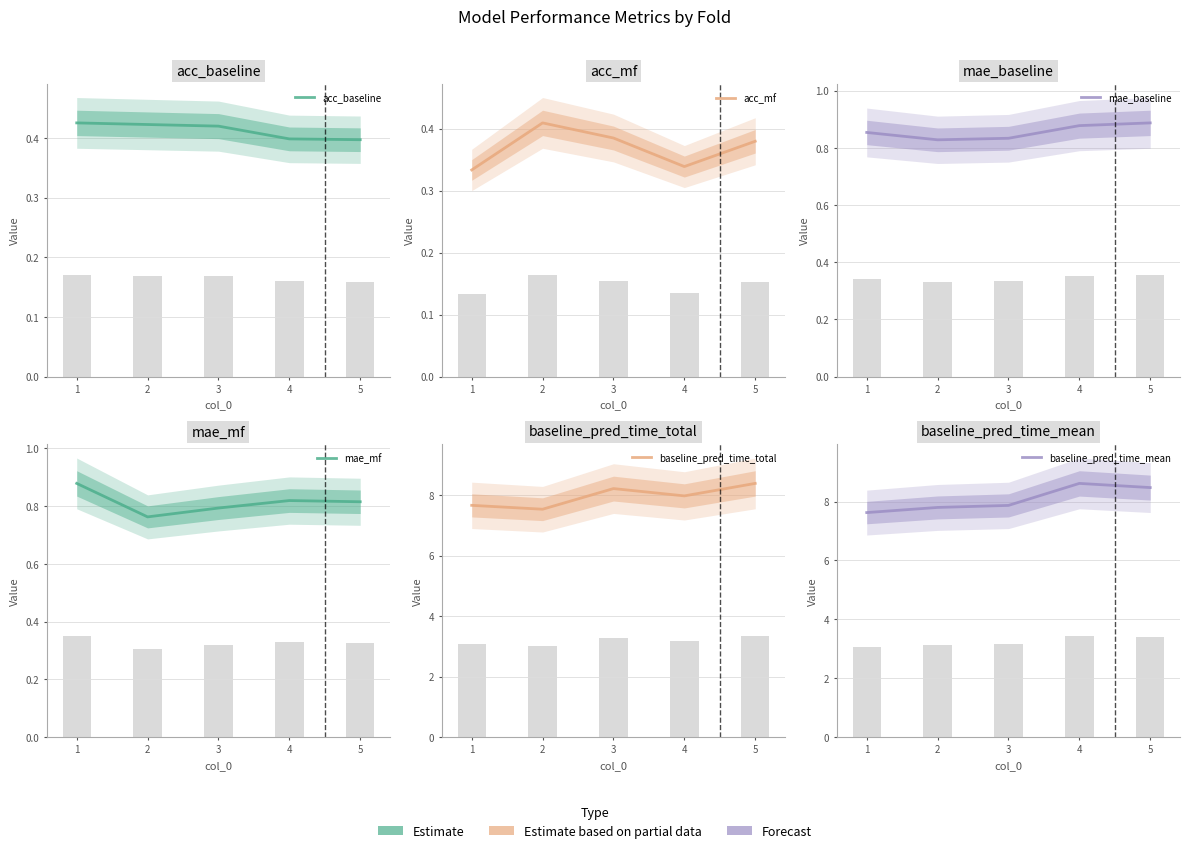

Reading right to left, extract all data points from this chart.

acc_baseline: 5=0.4	4=0.4	3=0.4	2=0.4	1=0.4
acc_mf: 5=0.4	4=0.3	3=0.4	2=0.4	1=0.3
mae_baseline: 5=0.9	4=0.9	3=0.8	2=0.8	1=0.9
mae_mf: 5=0.8	4=0.8	3=0.8	2=0.8	1=0.9
baseline_pred_time_total: 5=8.4	4=8.0	3=8.2	2=7.5	1=7.7
baseline_pred_time_mean: 5=8.5	4=8.6	3=7.9	2=7.8	1=7.6